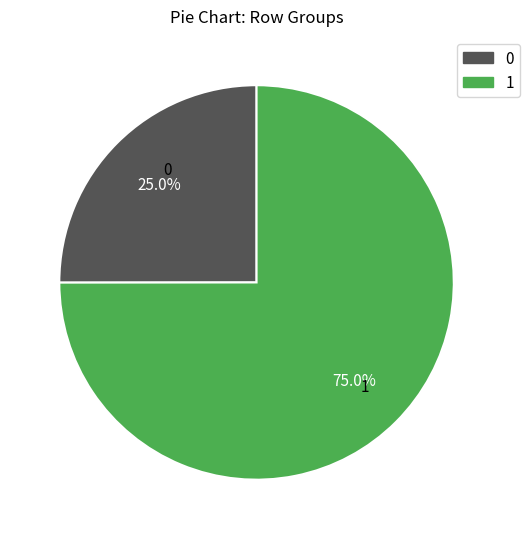

Is there any slice that represents more than half of the pie?

Yes